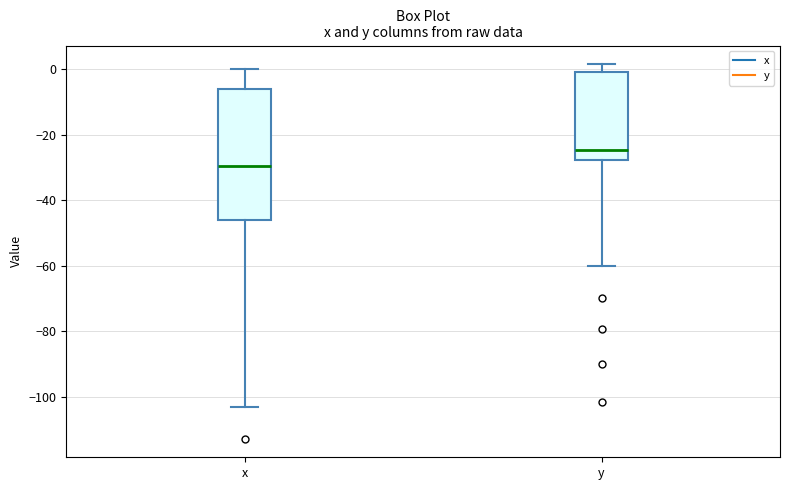

Which box's median line is the highest?

y